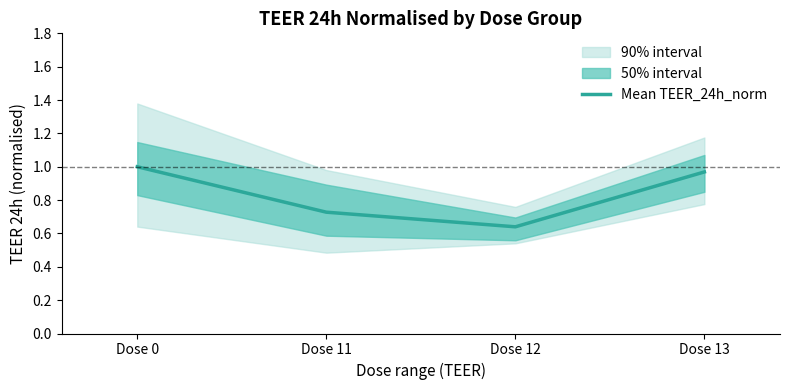

At which category does the data reach its first local valley?

Dose 12